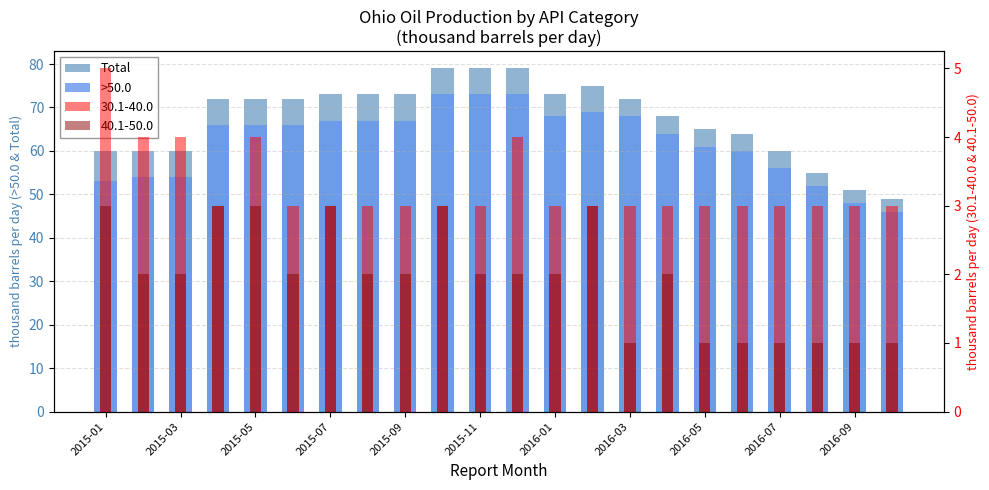

At how many categories does at least one series exceed 55?

19